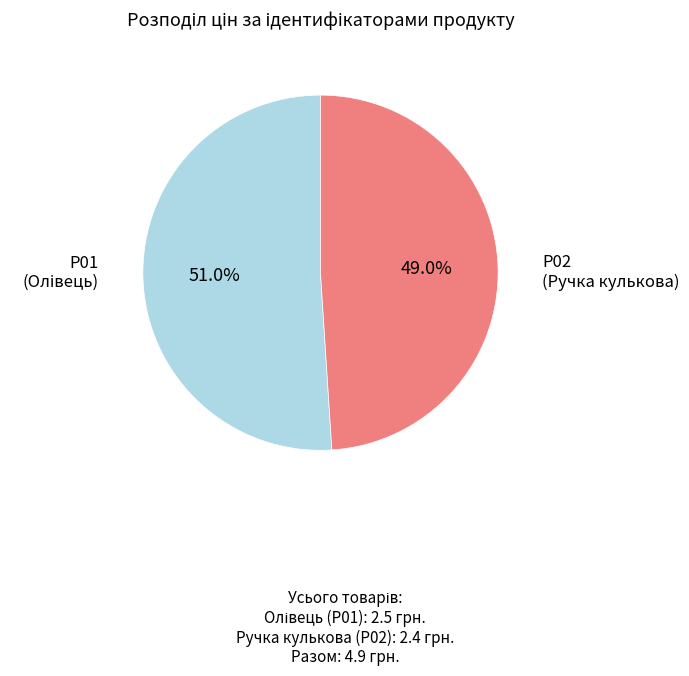

Does any single category account for the majority?

Yes